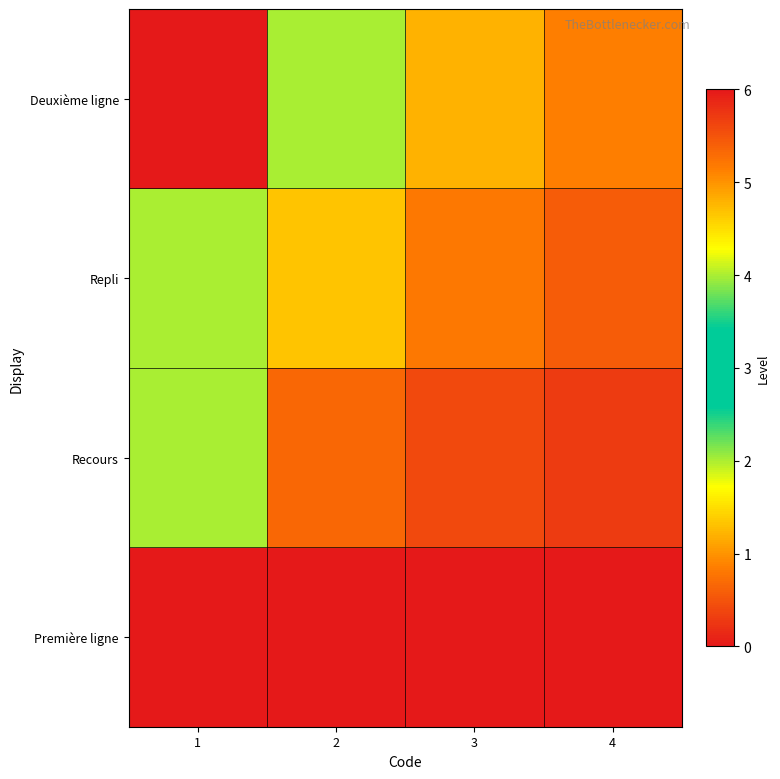

At which category is the sum across all series the highest?

1